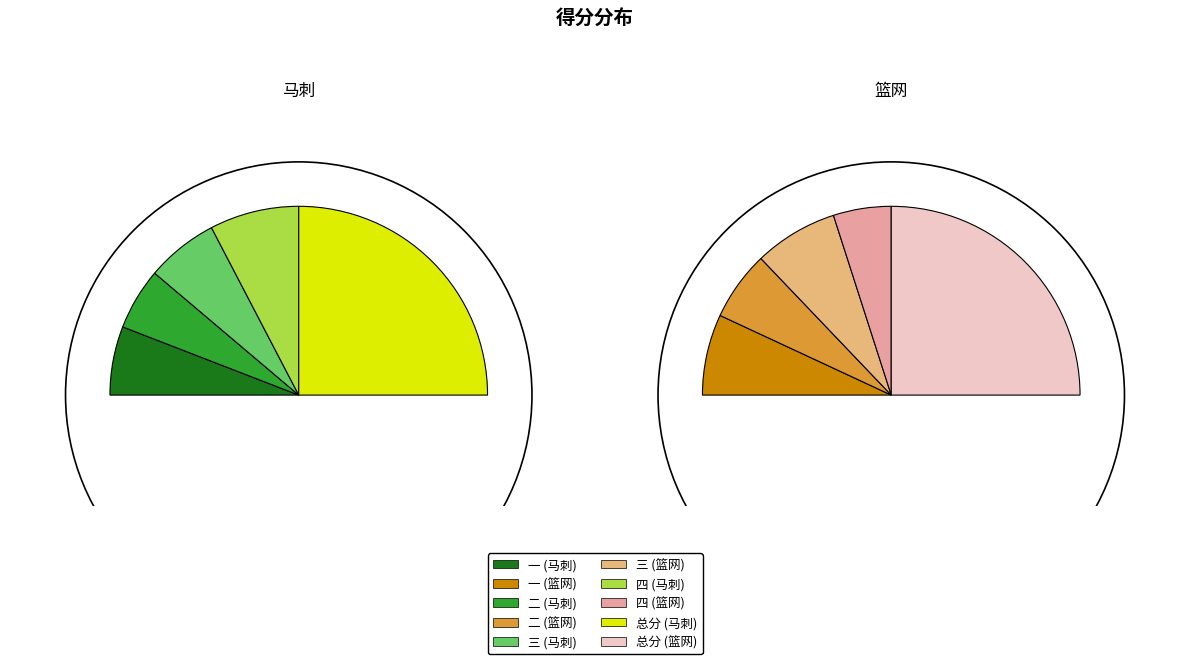

What is the smallest slice in the pie chart?

二